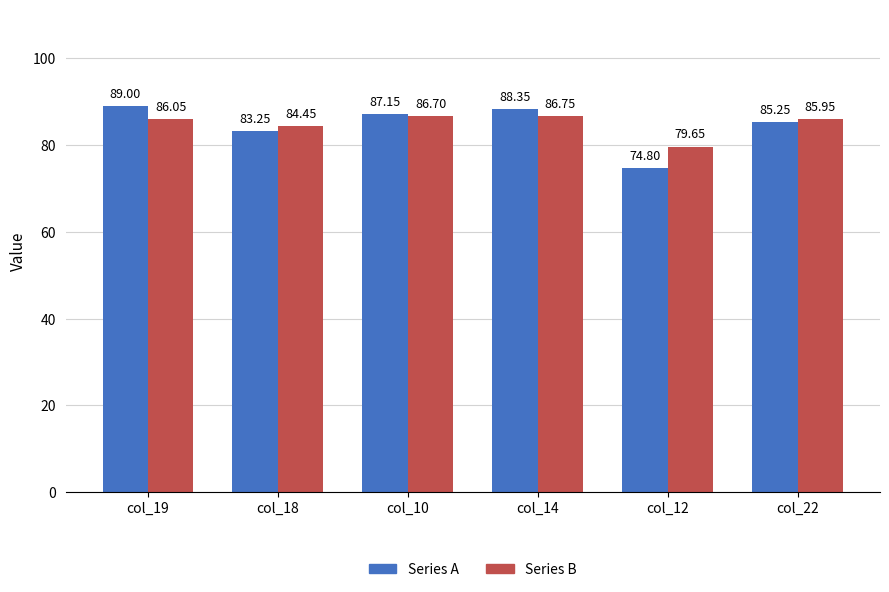

What position from the right is col_10?

4